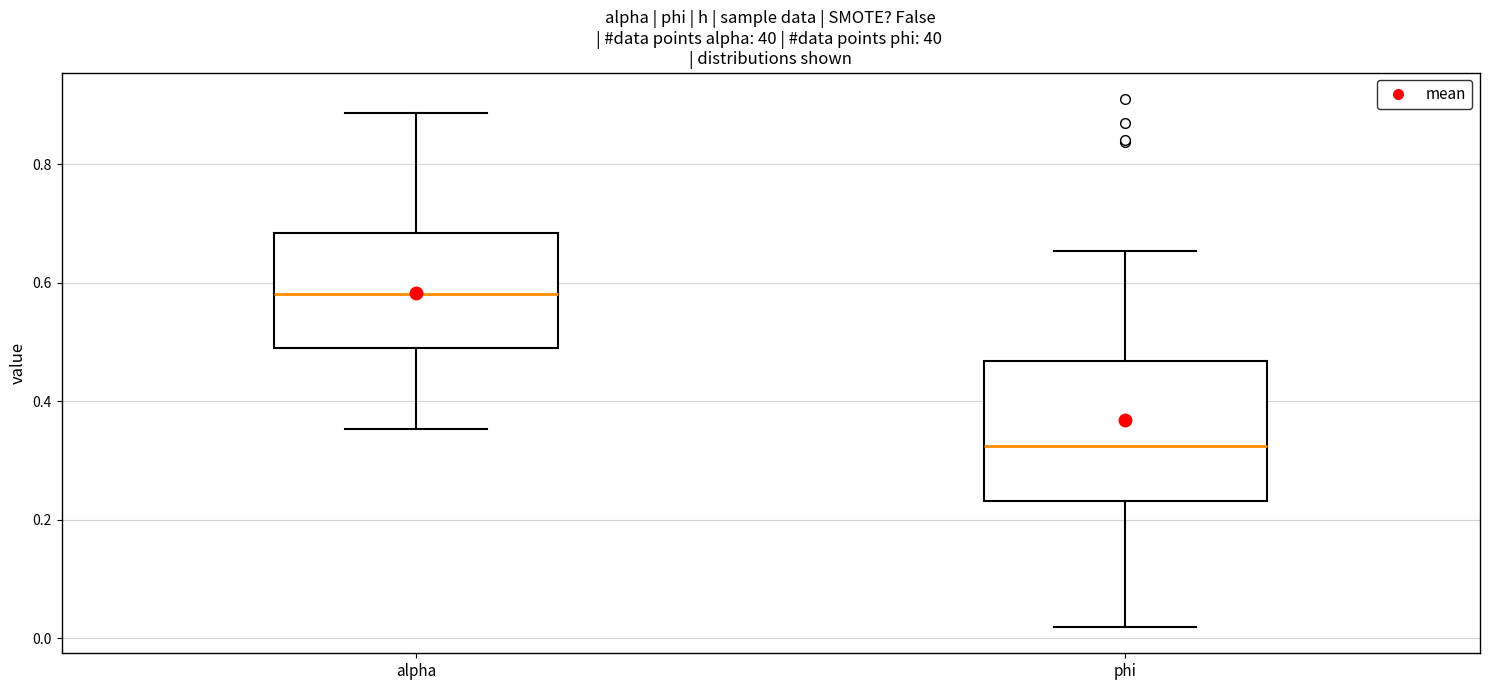

Which box's median line is the lowest?

phi